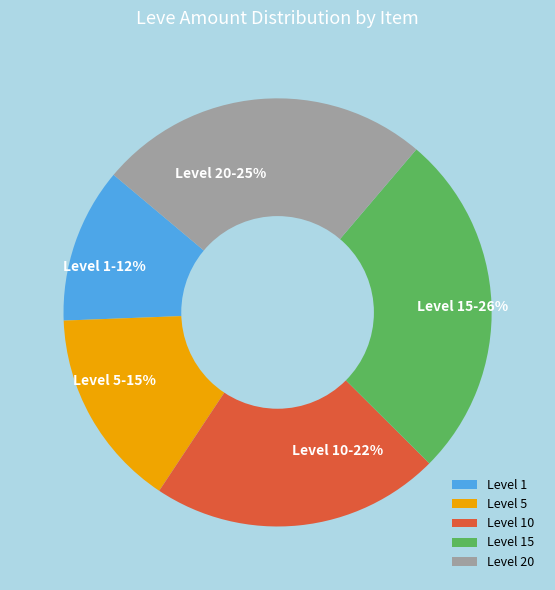

Combined, do Level 10 and Level 15 account for over 50%?

No